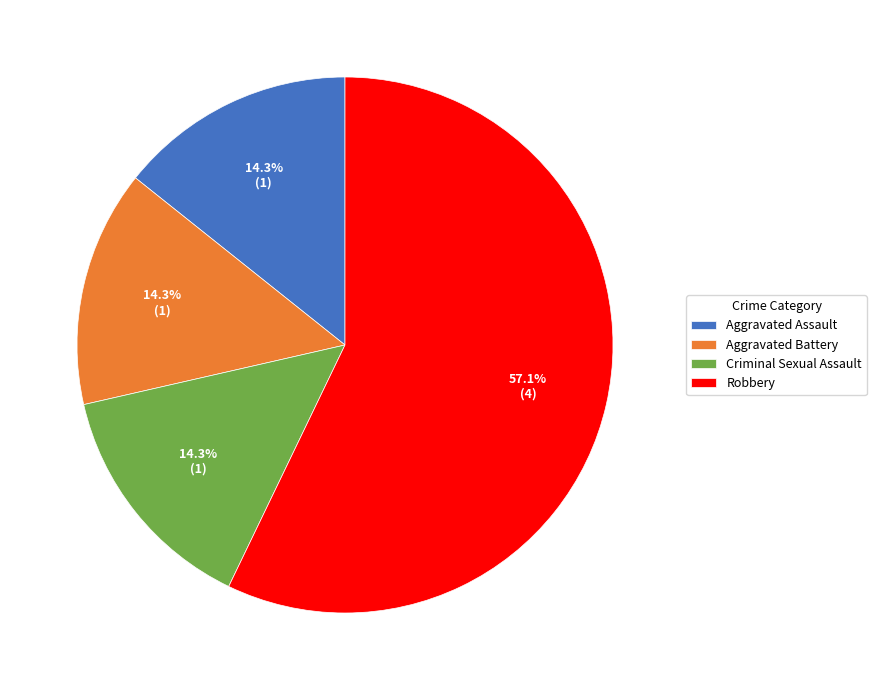

Is there a majority slice in this chart?

Yes